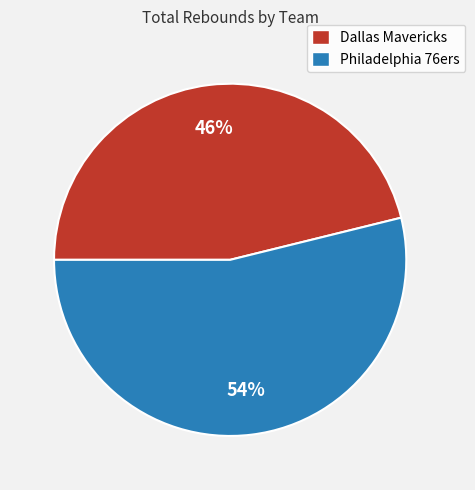

Is it true that Philadelphia 76ers is 62% of the pie?

False